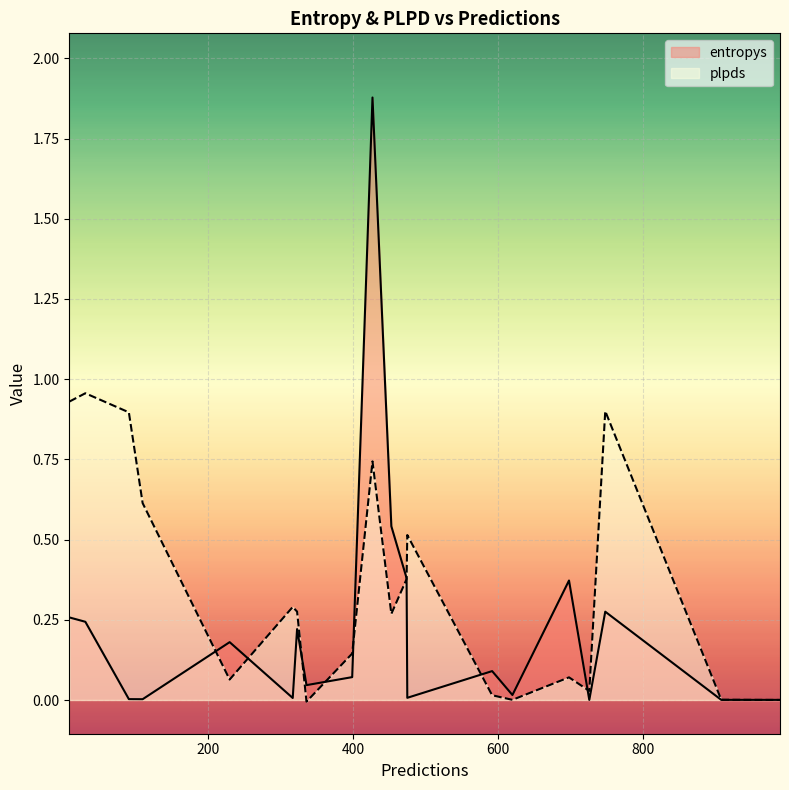

Reading right to left, extract all data points from this chart.

entropys: 474=0.4	620=0.0	475=0.0	317=0.0	9=0.3	230=0.2	31=0.2	908=0.0	592=0.1	336=0.0	989=0.0	453=0.5	748=0.3	110=0.0	726=0.0	323=0.2	698=0.4	91=0.0	427=1.9	399=0.1
plpds: 474=0.4	620=0.0	475=0.5	317=0.3	9=0.9	230=0.1	31=1.0	908=0.0	592=0.0	336=-0.0	989=0.0	453=0.3	748=0.9	110=0.6	726=0.0	323=0.3	698=0.1	91=0.9	427=0.7	399=0.1